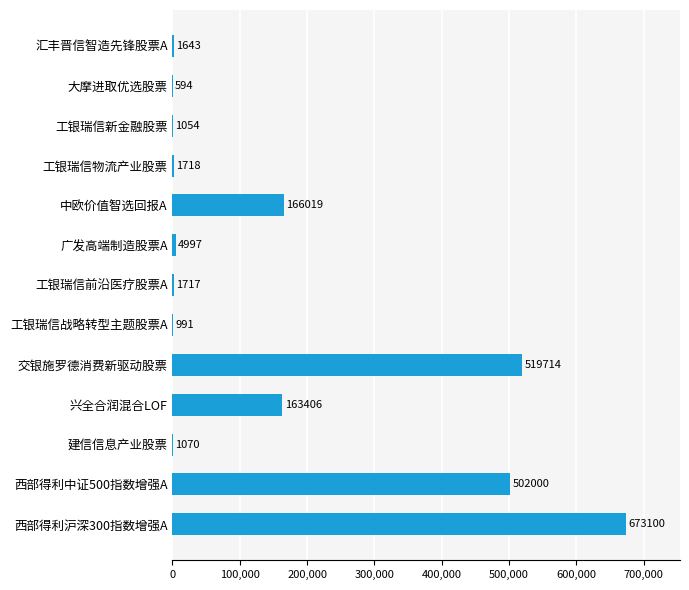

What is the change in value from 中欧价值智选回报A to 广发高端制造股票A?

-161022